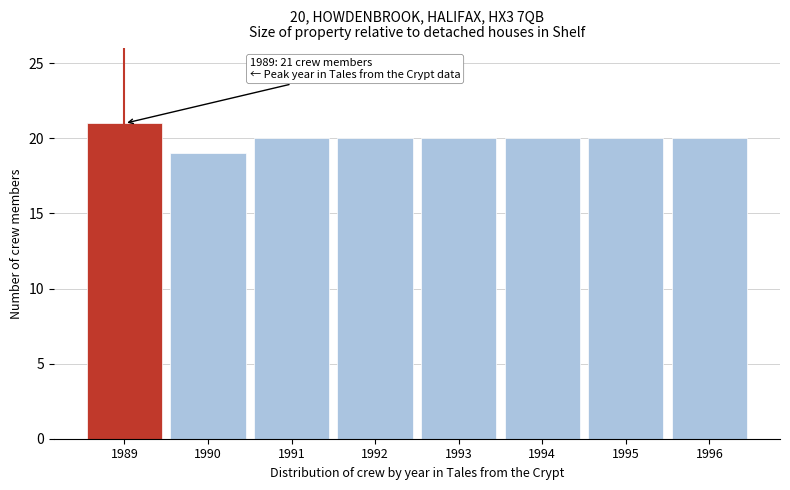

Reading right to left, transcribe all the data shown in this chart.

20	20	20	20	20	20	19	21